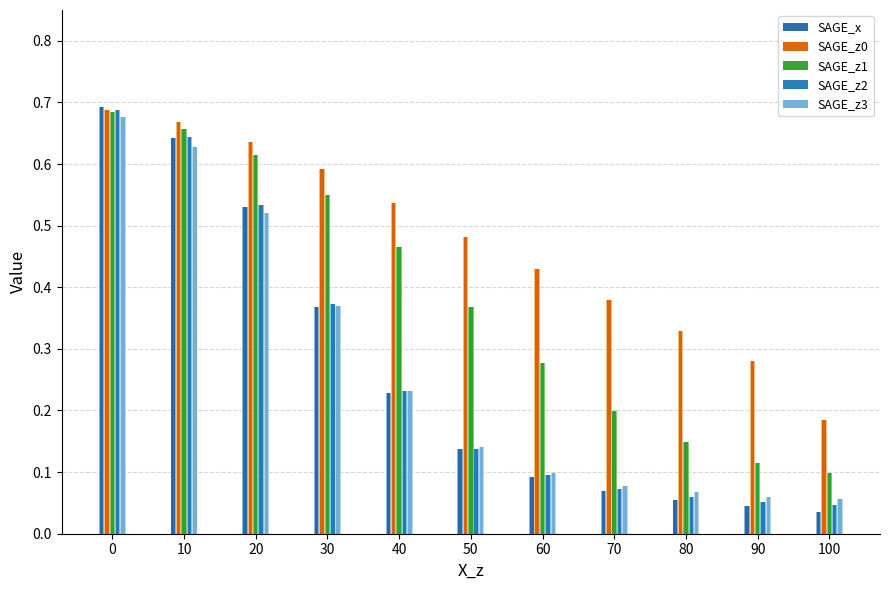

Which series changed the most between 20 and 70?

SAGE_z2